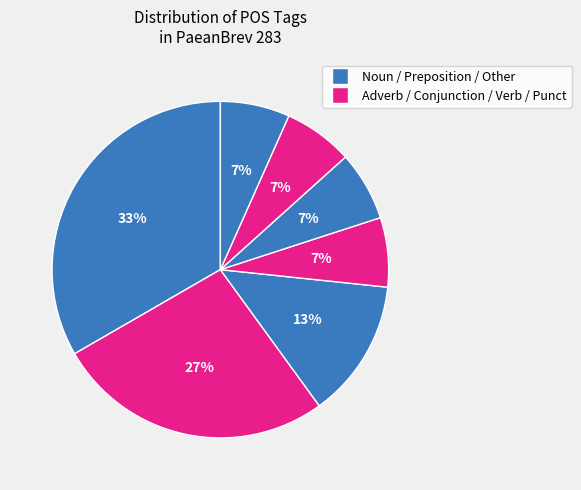

How many segments does this pie chart have?

7